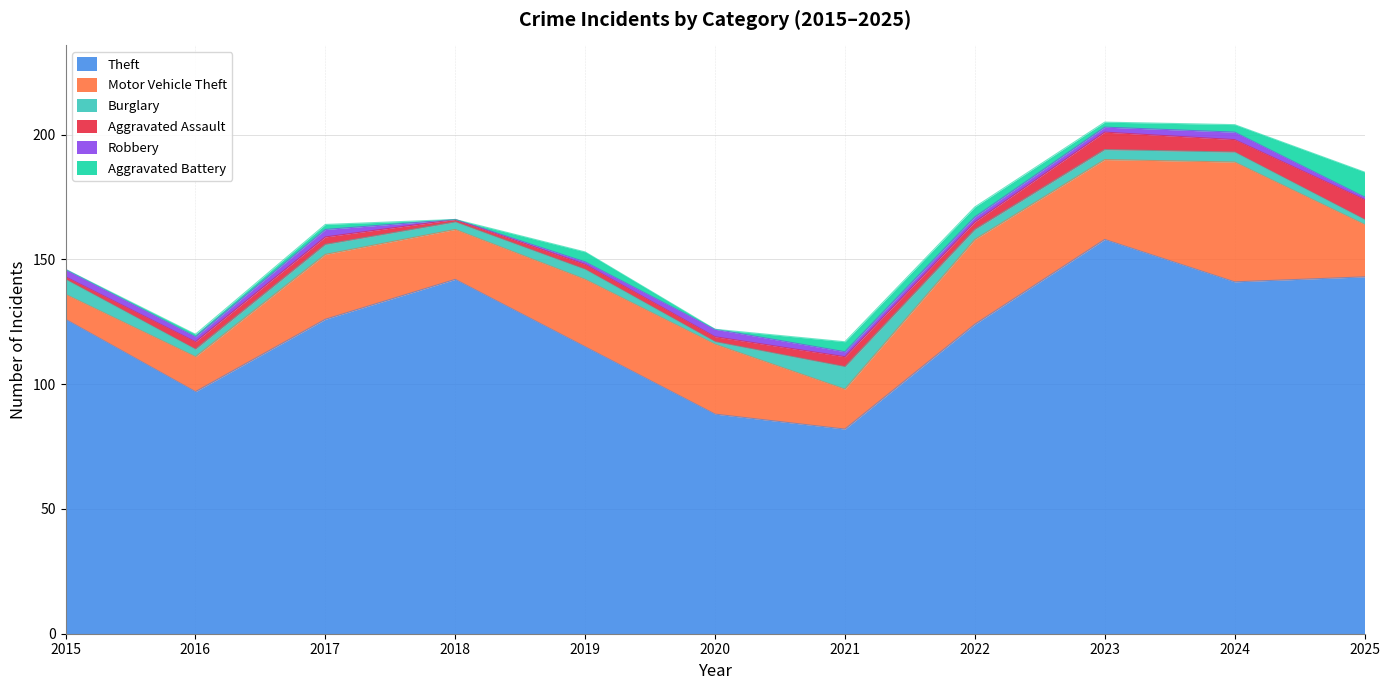

Is it true that Aggravated Assault equals 1 at 2018?

False